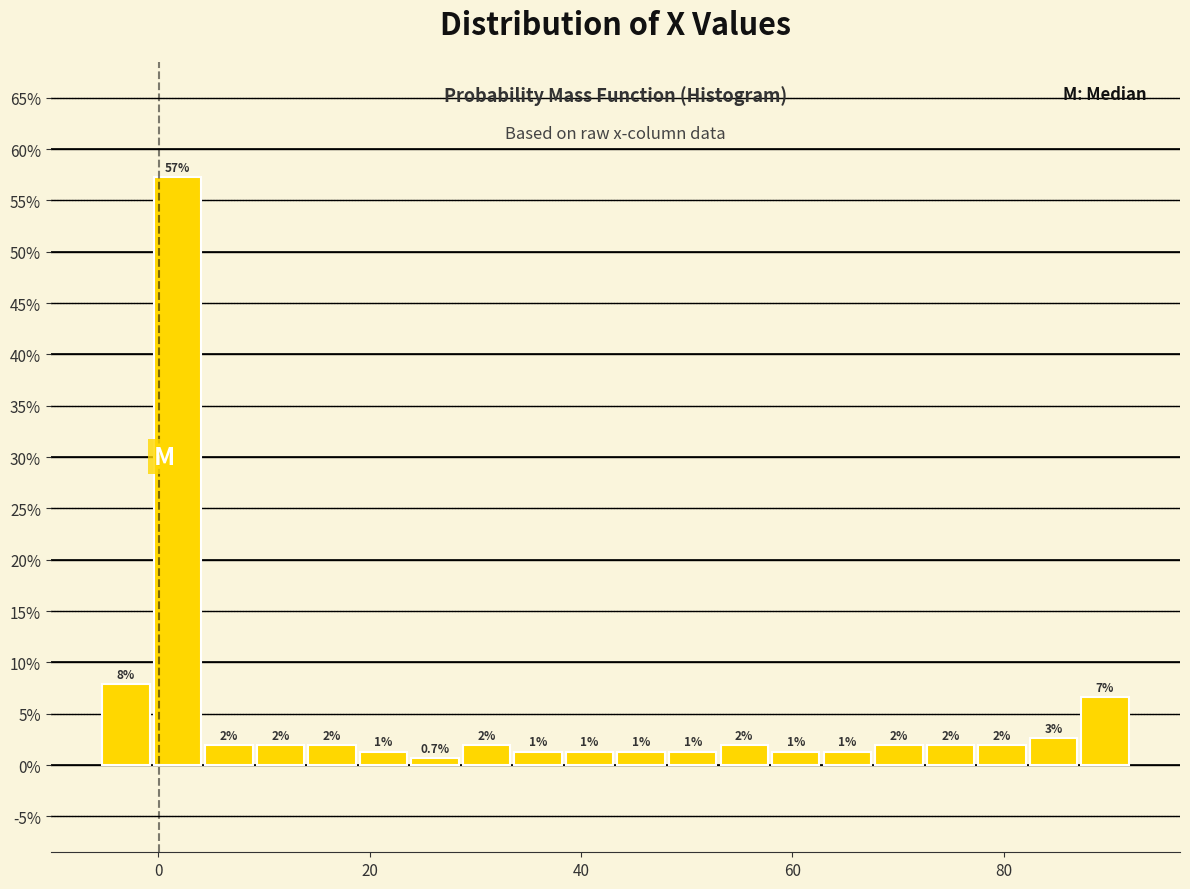

Read against the x-axis, roughly where is the centre of the tallest bar?

2